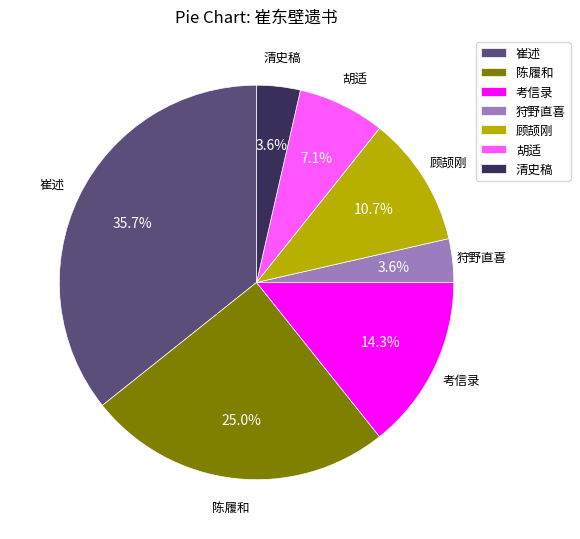

Is 狩野直喜 the majority of the pie?

No